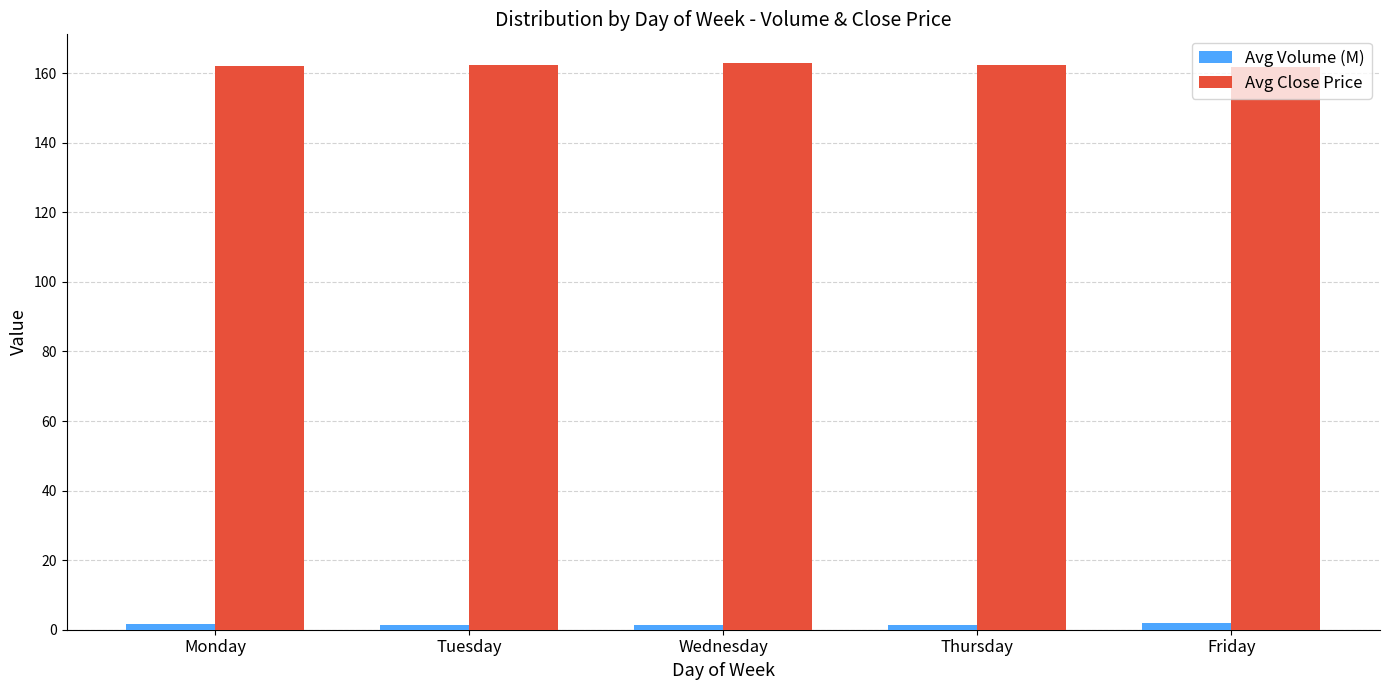

What is the greatest value displayed?

163.0